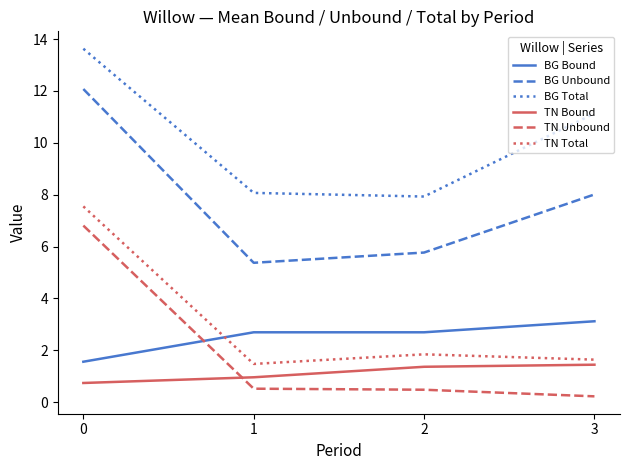

What is the maximum value shown in the chart?

13.6